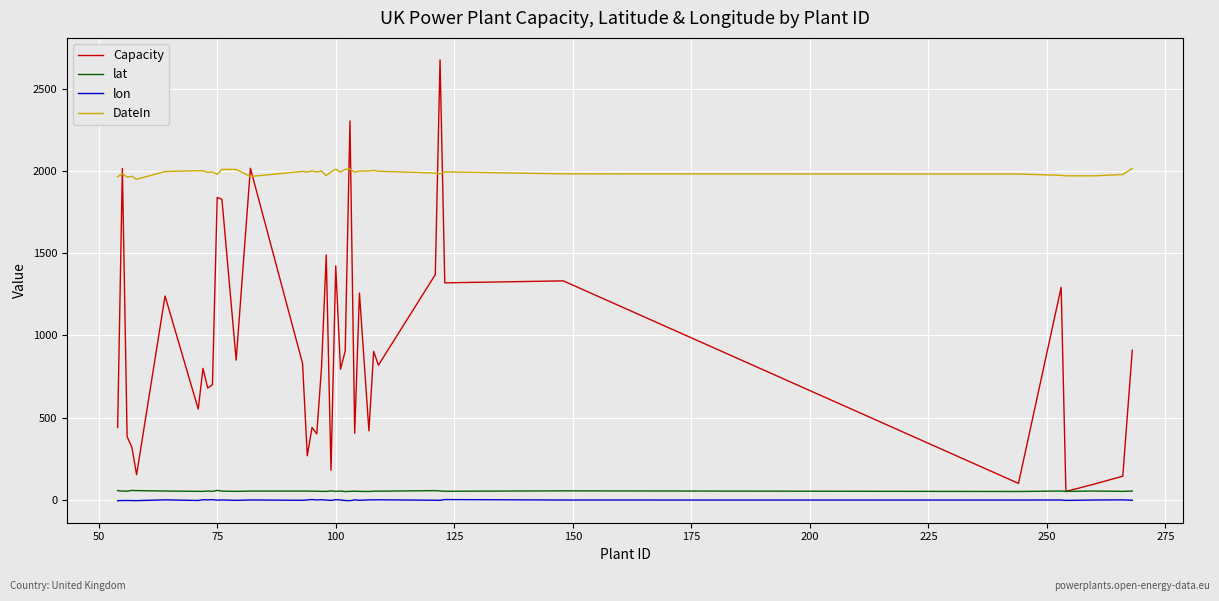

True or false: DateIn and lat cross at least once.

False